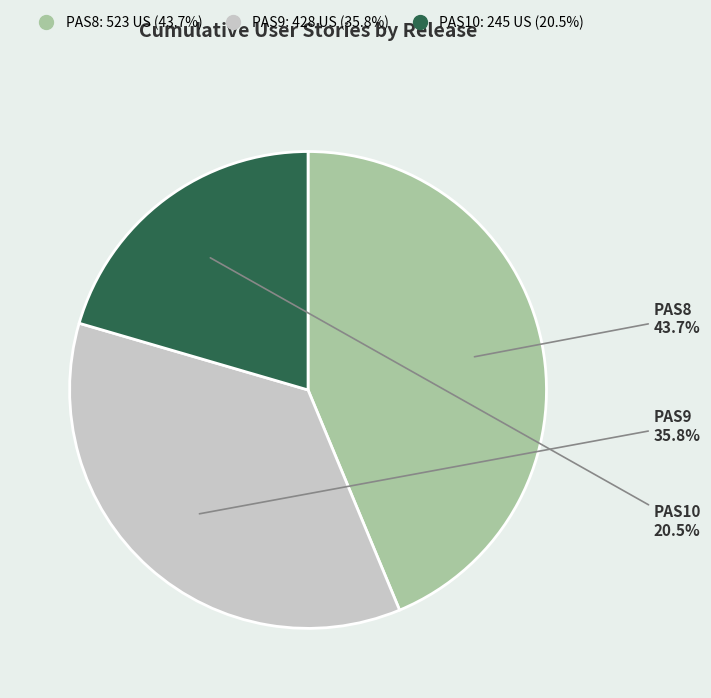

True or false: PAS9 accounts for 25% of the total.

False